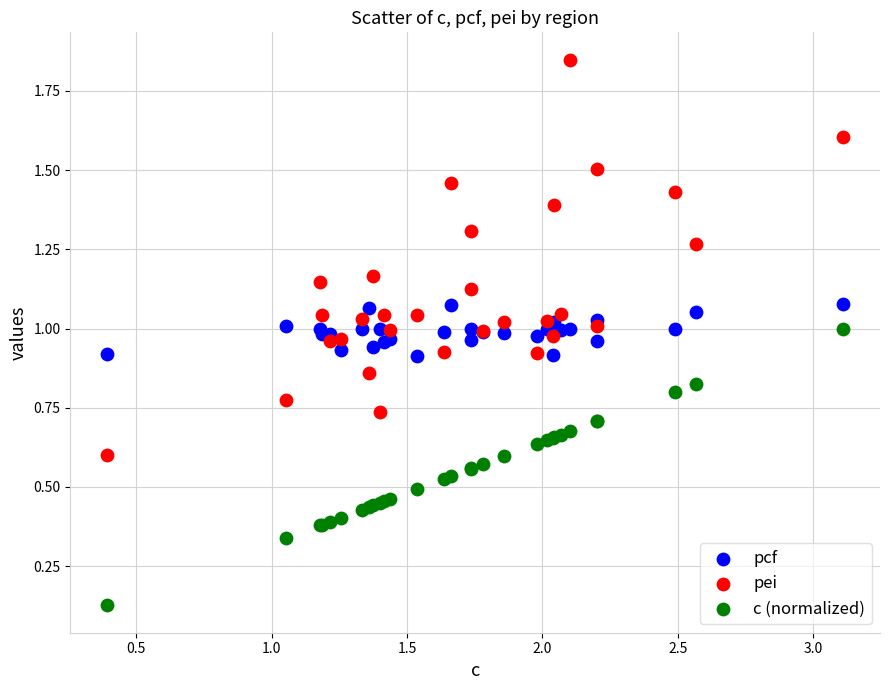

Which series contains the highest Y value?

pei